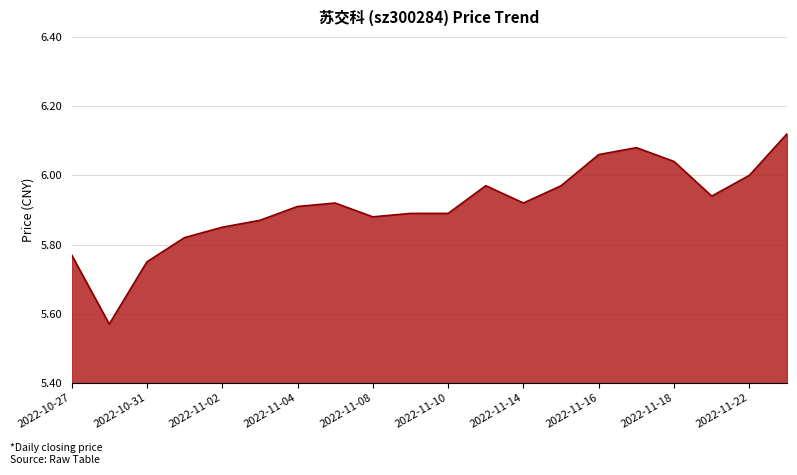

What is the value of the 4th point from the left?

5.8